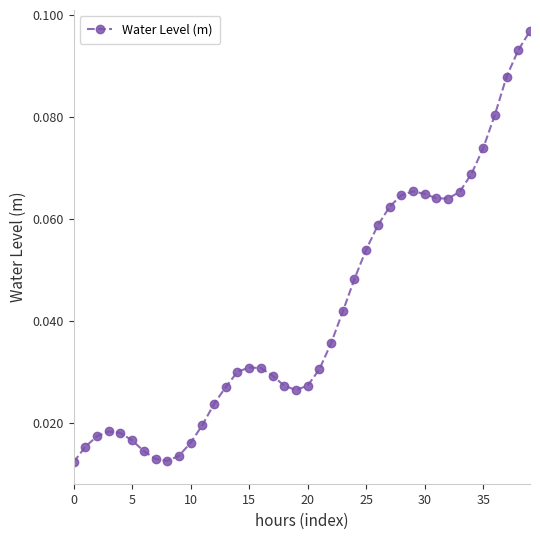

True or false: the data has more than 0 interior local peaks.

True